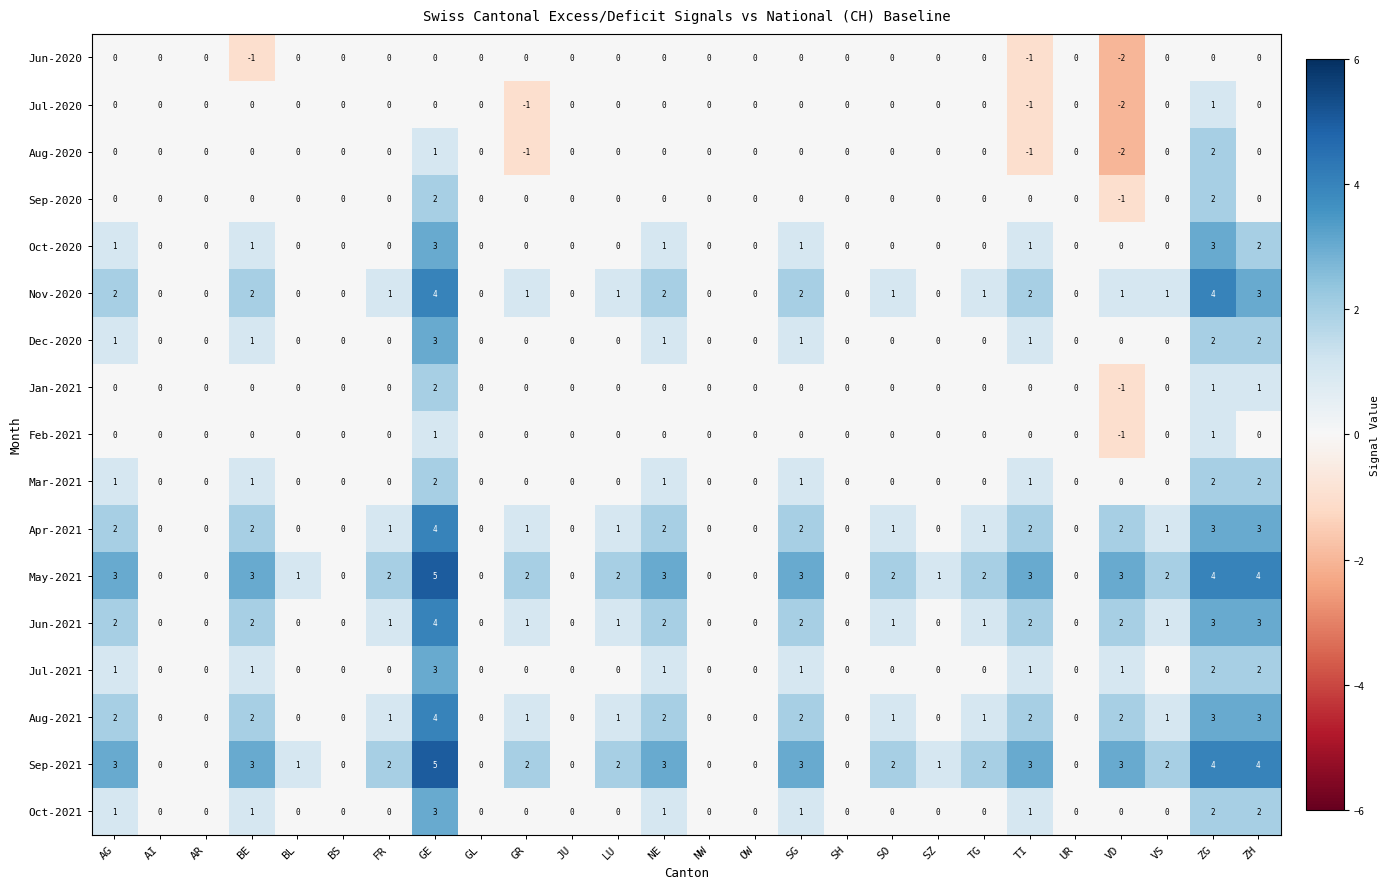

Is the value of Jul-2021 at TG greater than the value of Nov-2020 at LU?

No